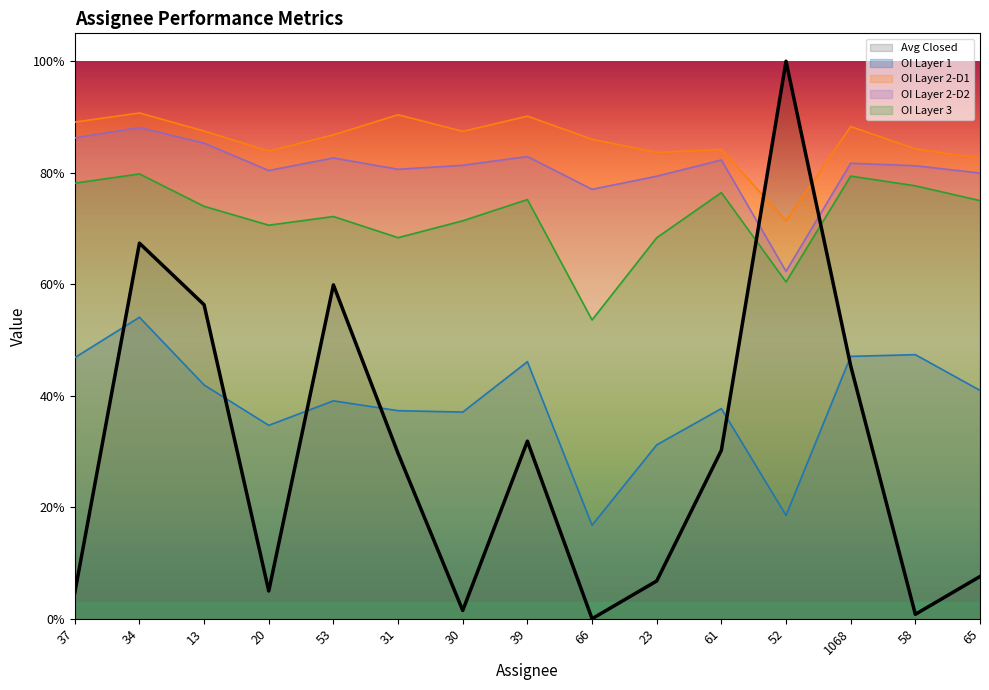

What is the greatest value displayed?

1.0